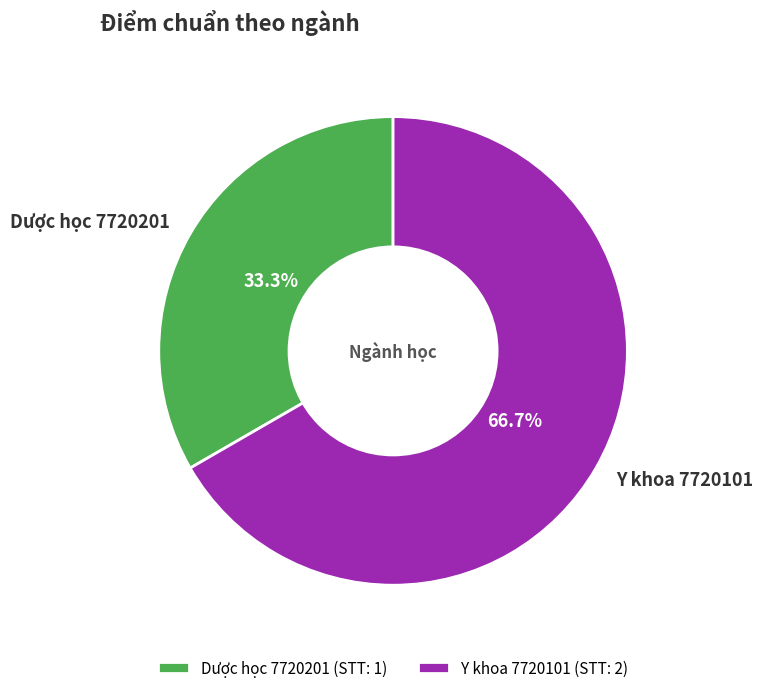

To the nearest percent, what portion does Y khoa 7720101 represent?

67%